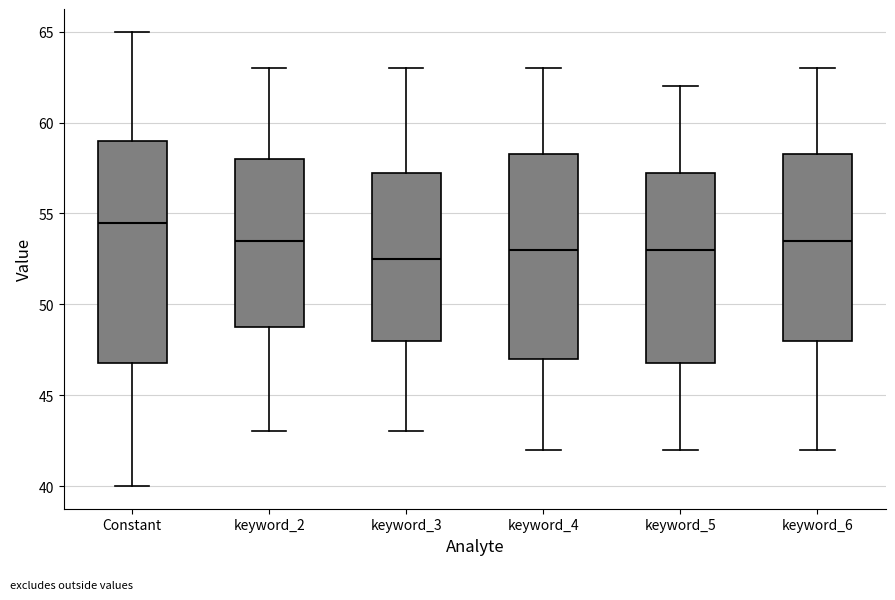

Where does the median line of the box for keyword_3 sit on the y-axis? The values are not printed on the chart, so give them approximately, as read against the axis.

52.5